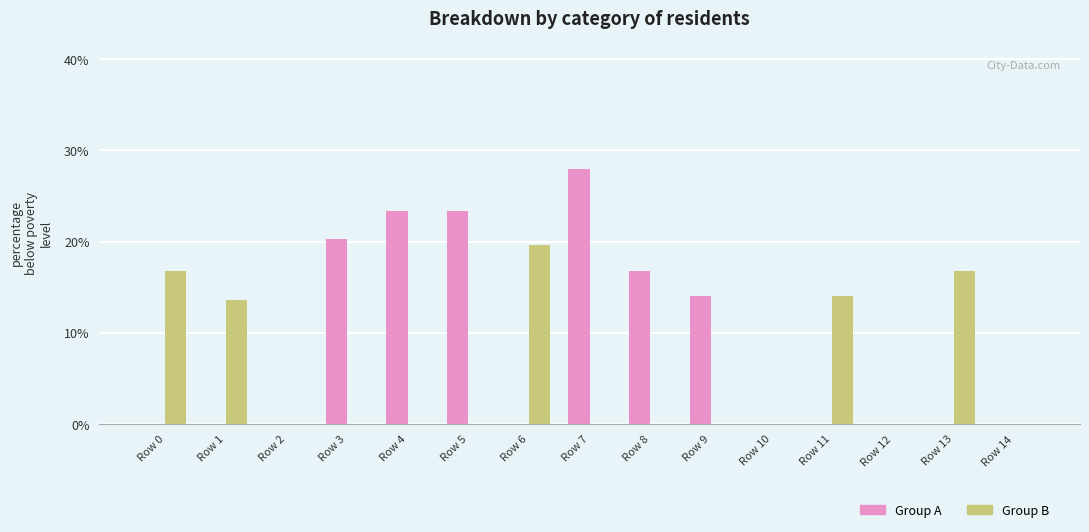

What is the average value of the Group A series?

8.4